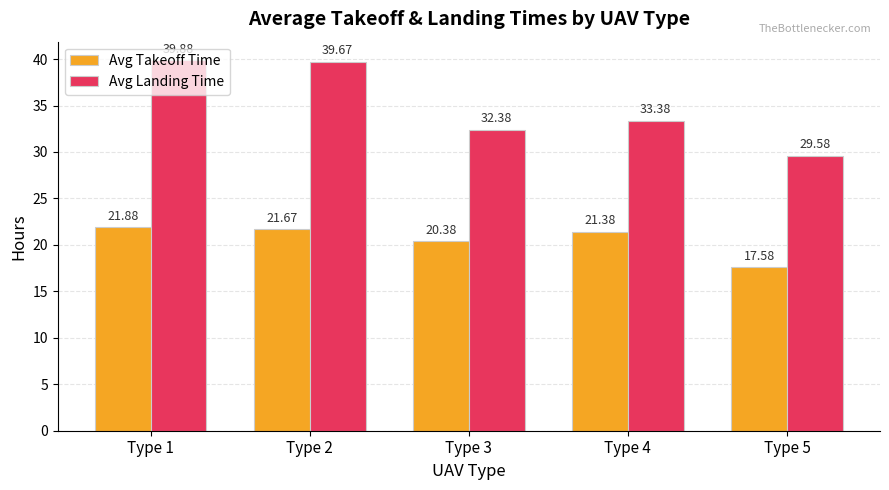

The Avg Takeoff Time series shows 30.7 at Type 3. True or false?

False